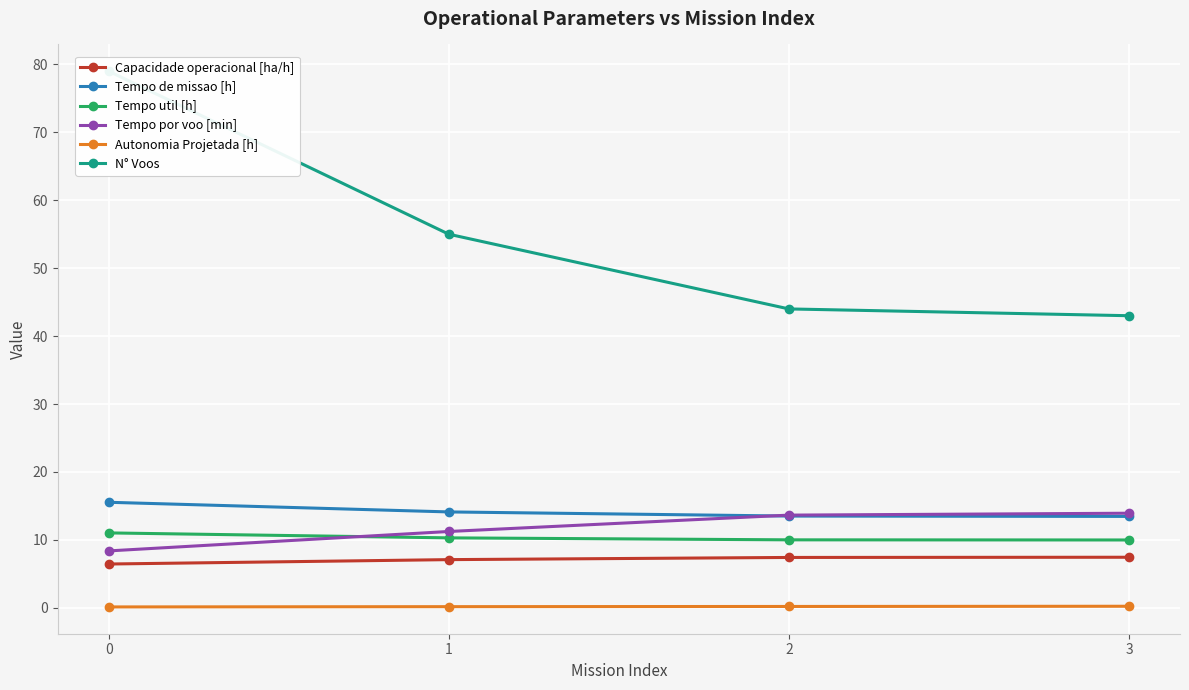

True or false: Capacidade operacional [ha/h] has a value of 13.1 at 2.

False